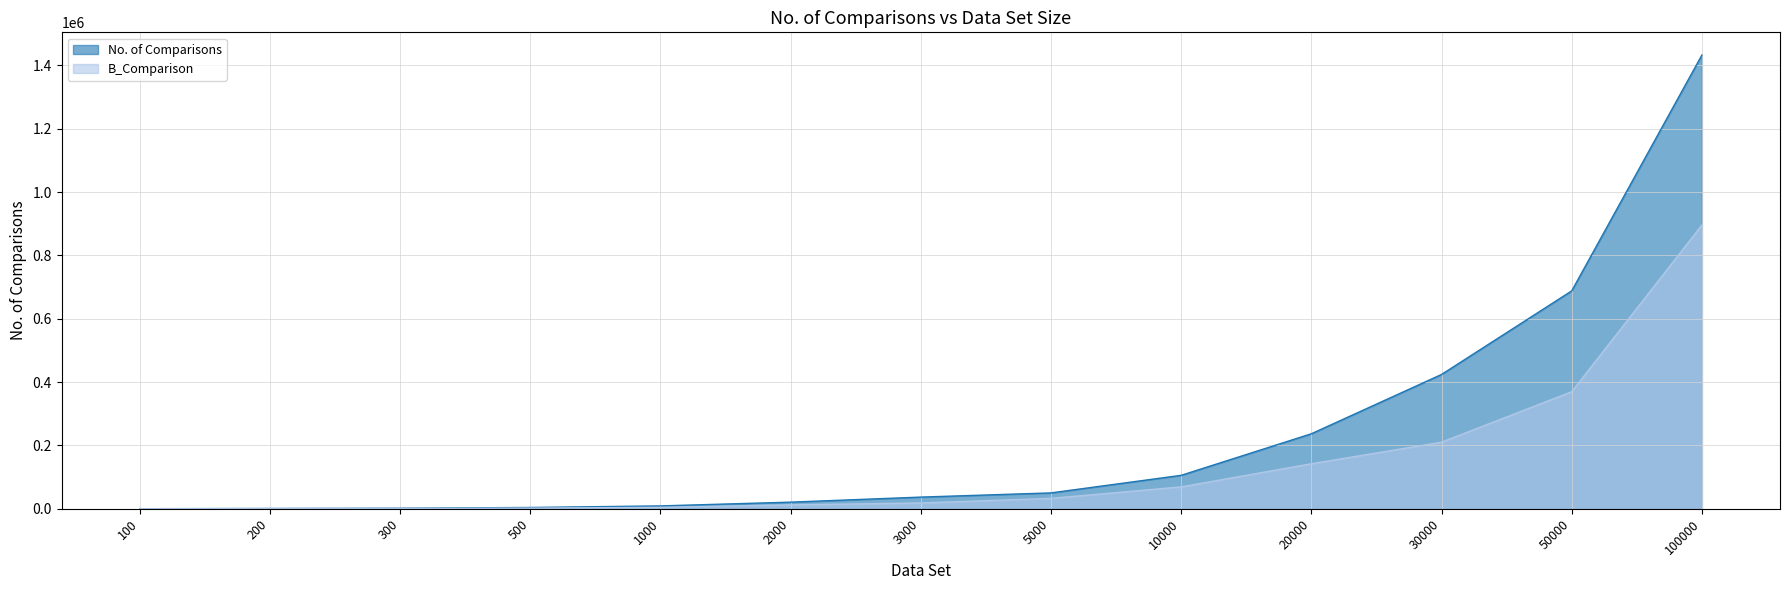

What is the approximate value of B_Comparison at 300, to the nearest 50?

1250